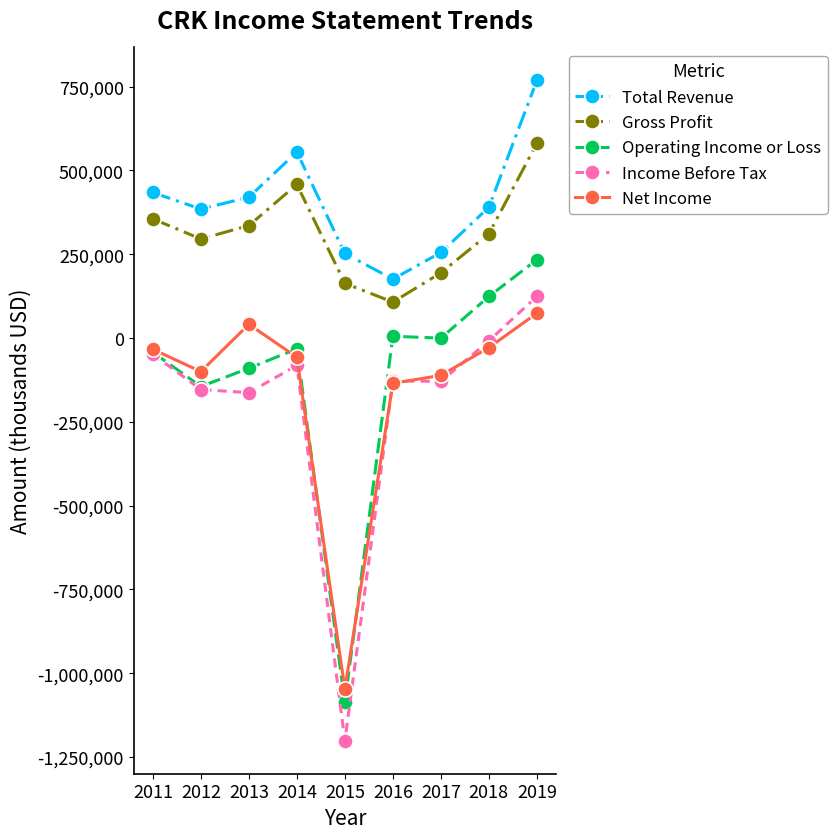

Where is Operating Income or Loss nearest to the value -426500?

2012